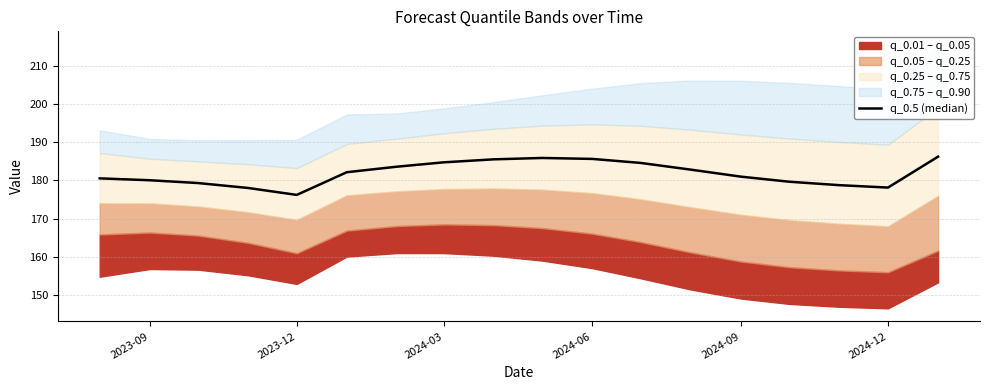

How many interior local valleys (lower than both neighbors) does the data have?

2